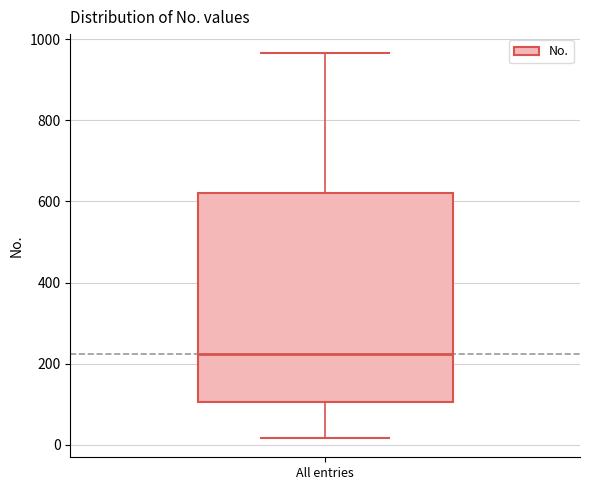

Transcribe this box plot: give where the median line is, the range the box spans, and where the two whiskers end, as read against the y-axis. The values are not printed on the chart, so give them approximately, as read against the axis.

median 220, box 100 to 620, whiskers 20 to 960